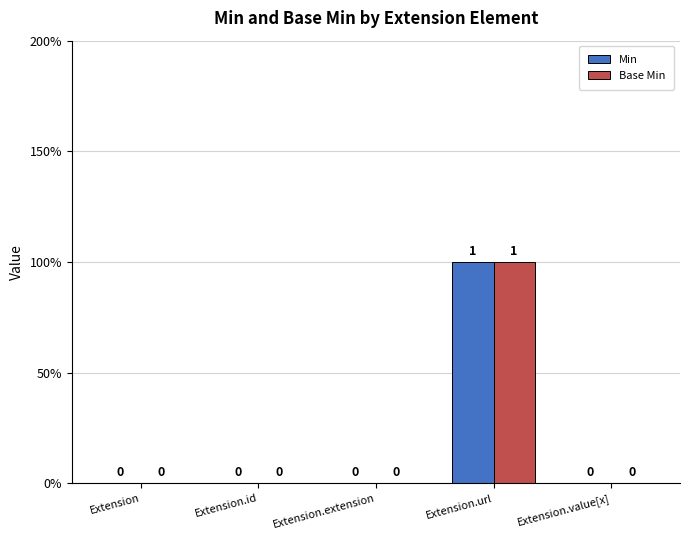

What are all the series names shown in the legend?

Min, Base Min